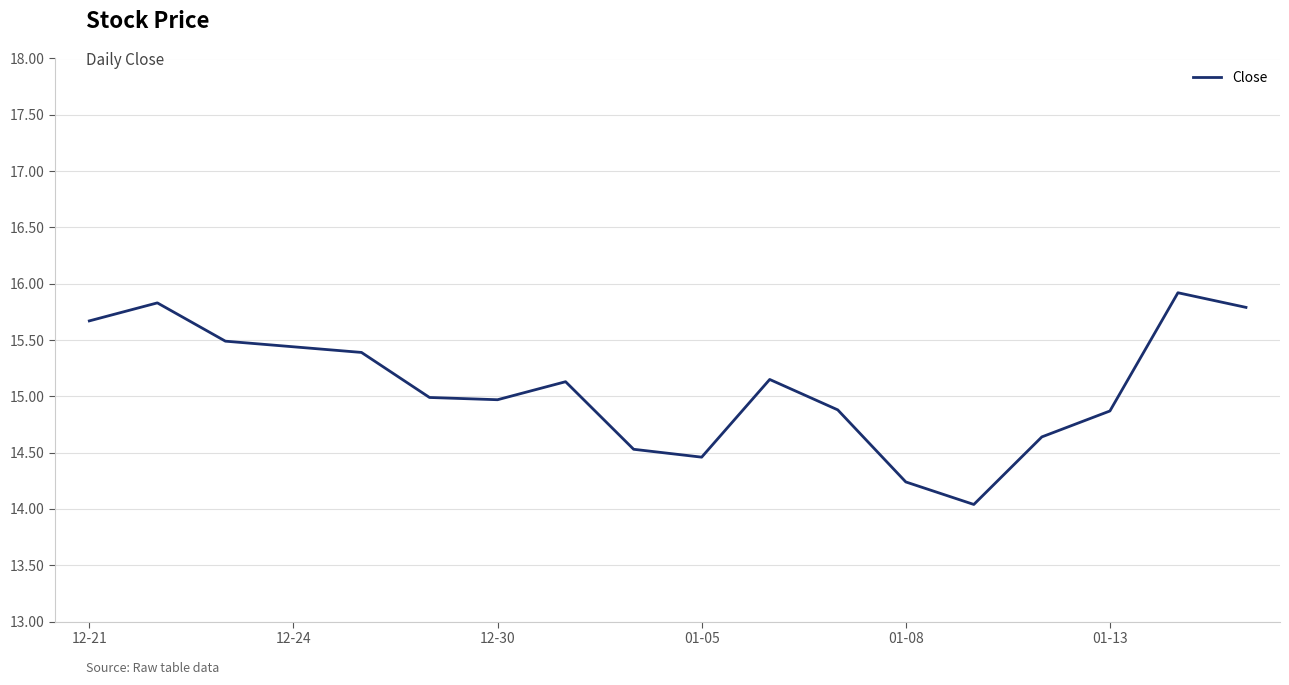

What is the maximum value shown in the chart?

15.9